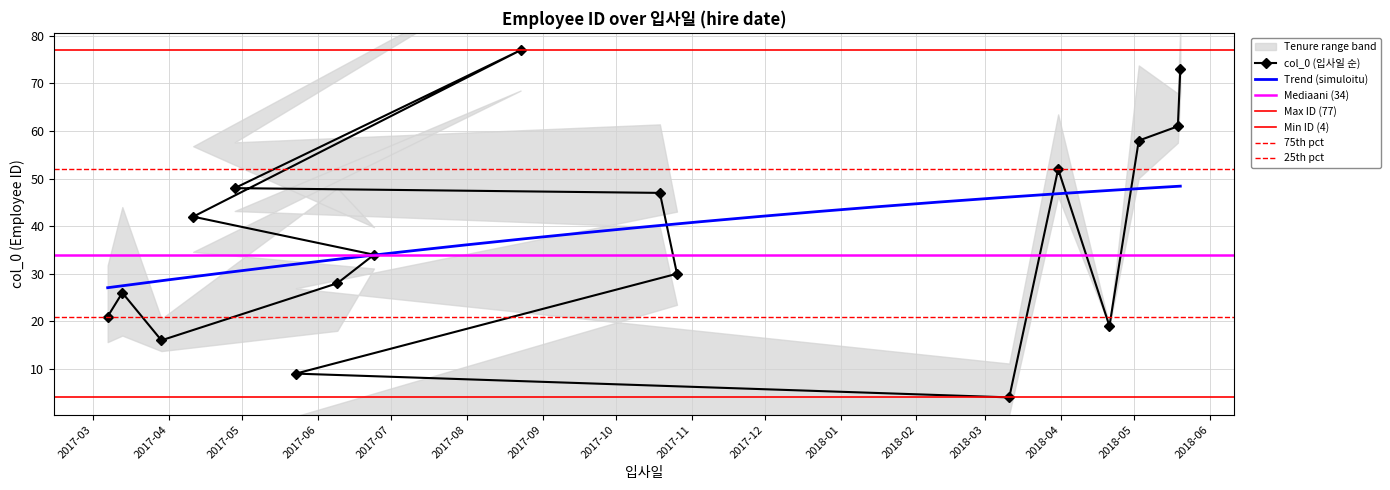

What is the value of the col_0 (입사일 순) point at the 3rd from the left?

16